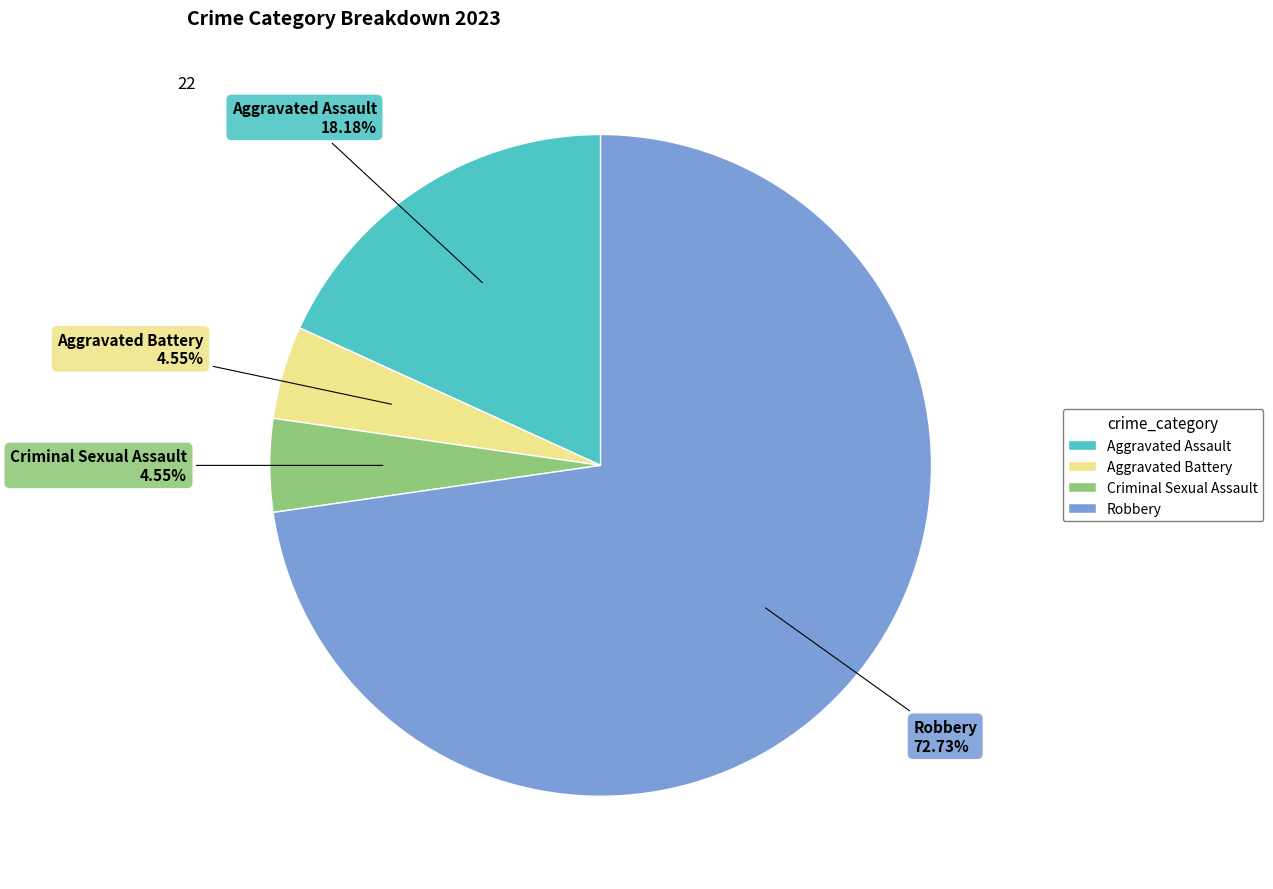

What is the largest slice in the pie chart?

Robbery